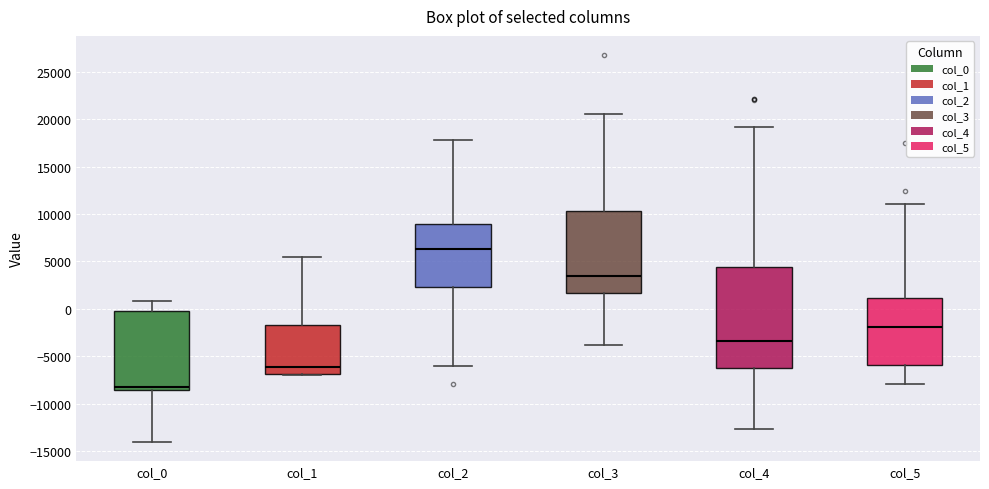

Reading left to right, transcribe this box plot: for each box, give where its median line is, the range the box spans, and where its two whiskers end, as read against the y-axis. The values are not printed on the chart, so give them approximately, as read against the axis.

col_0: median -8500 (just above the box's lower edge), box -8500 to 0, whiskers -14000 to 1000
col_1: median -6000, box -7000 to -1500, whiskers -7000 (just below the box's lower edge) to 5500
col_2: median 6500, box 2500 to 9000, whiskers -6000 to 18000
col_3: median 3500, box 1500 to 10500, whiskers -4000 to 20500
col_4: median -3500, box -6500 to 4500, whiskers -12500 to 19000
col_5: median -2000, box -6000 to 1000, whiskers -8000 to 11000